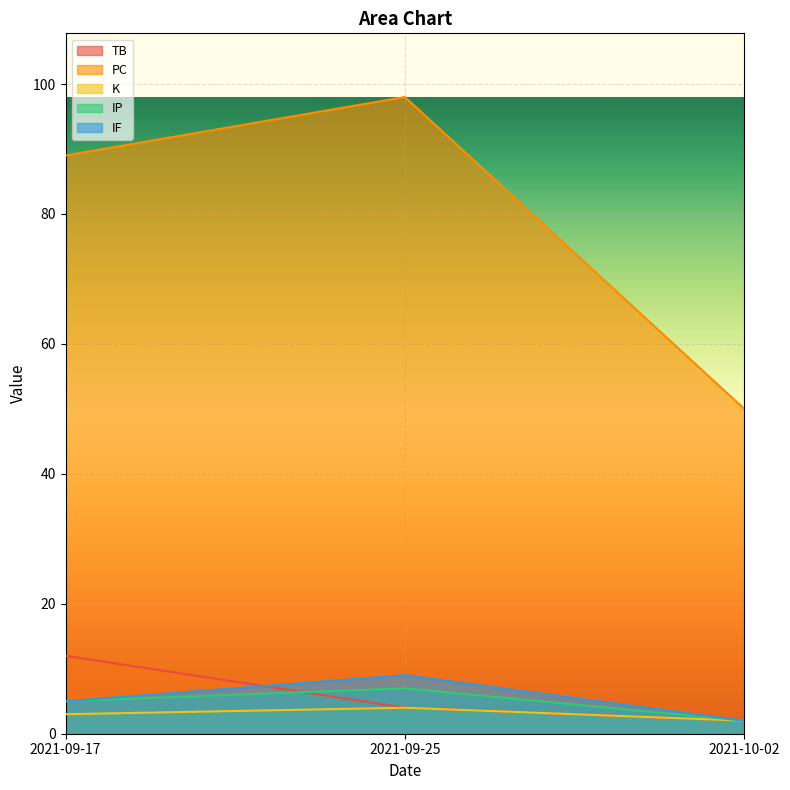

Reading left to right, extract all data points from this chart.

TB: 2021-09-17=12	2021-09-25=4	2021-10-02=2
PC: 2021-09-17=89	2021-09-25=98	2021-10-02=50
K: 2021-09-17=3	2021-09-25=4	2021-10-02=2
IP: 2021-09-17=5	2021-09-25=7	2021-10-02=2
IF: 2021-09-17=5	2021-09-25=9	2021-10-02=2